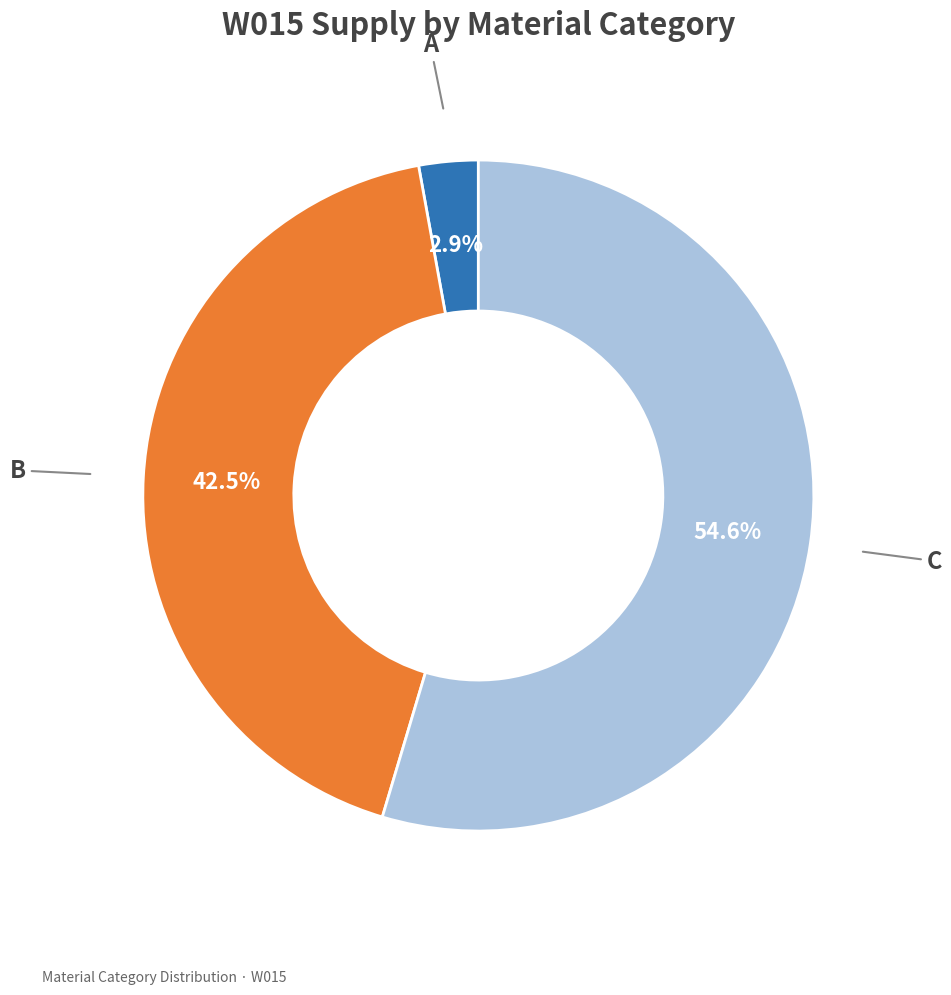

Which slice is the smallest?

A